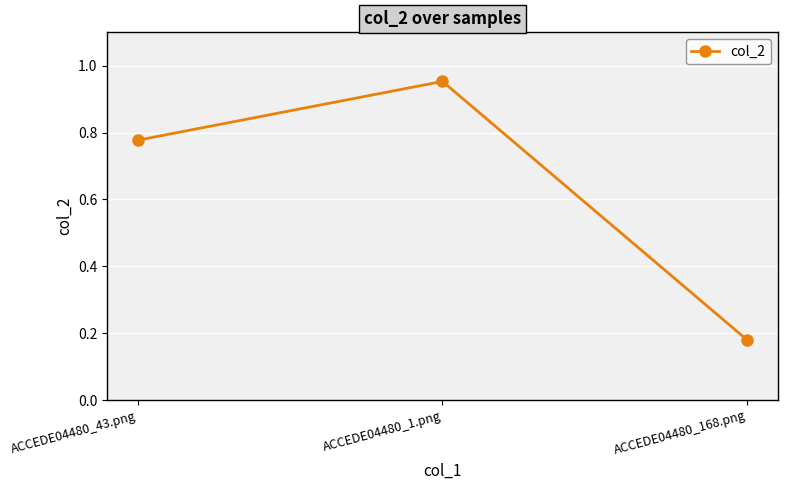

Does the chart display data point markers on the line(s)?

Yes